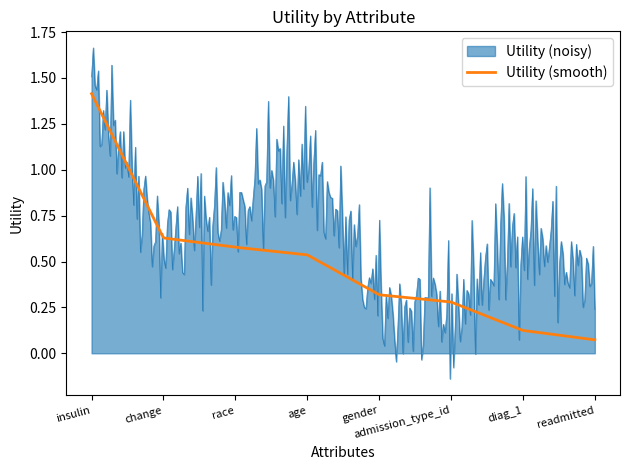

Which series has the widest spread of values?

Utility (noisy)